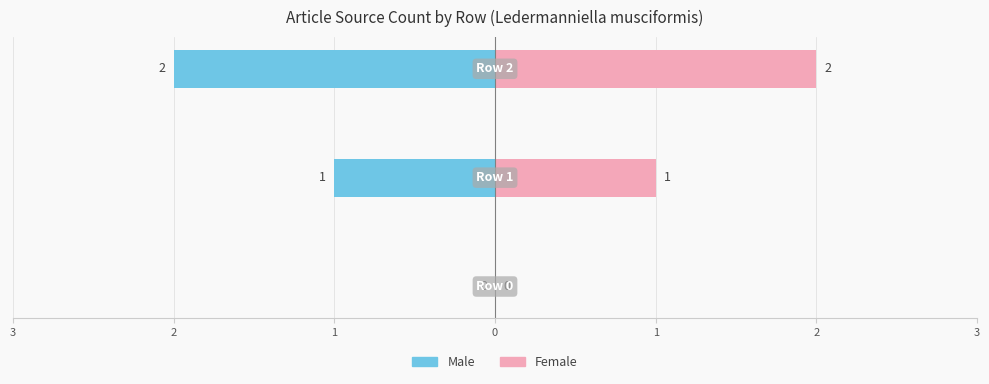

Which series changed the most between 2 and 1?

Male